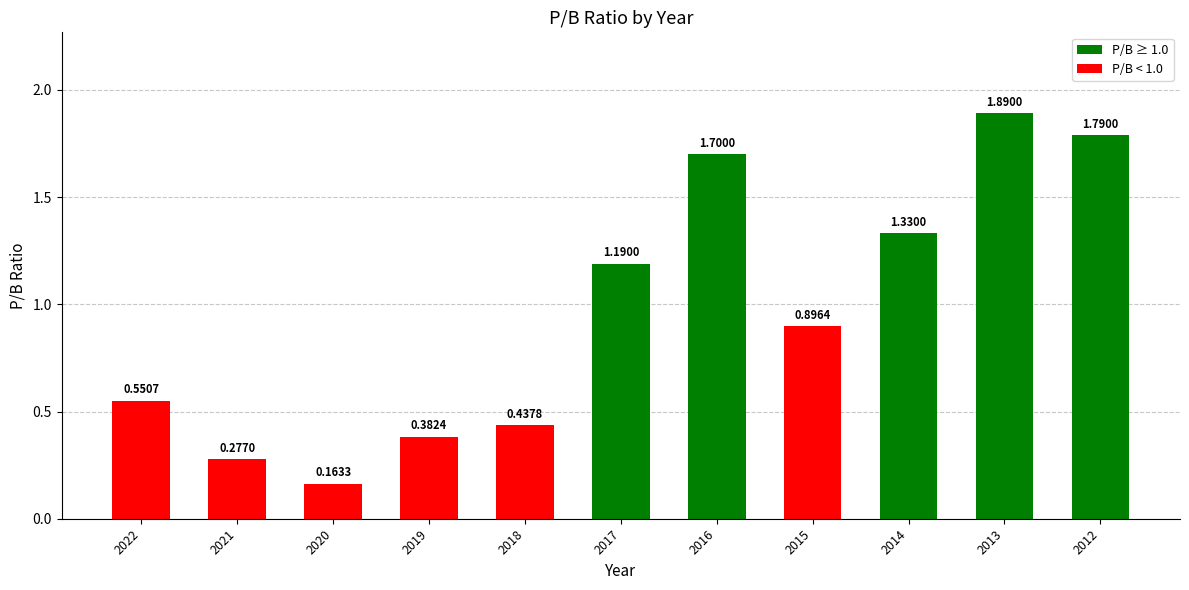

What is the change in value from 2022 to 2014?

+0.8